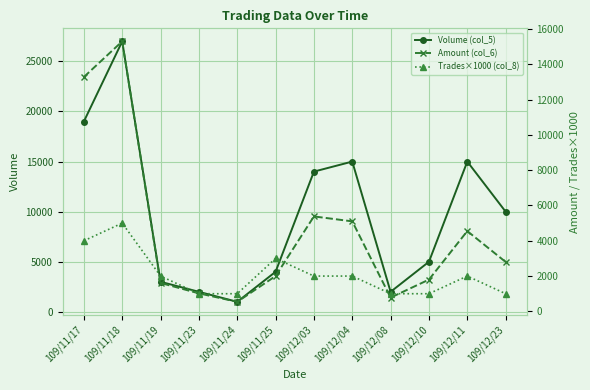

What is the total value across all series at 109/12/04?

22100